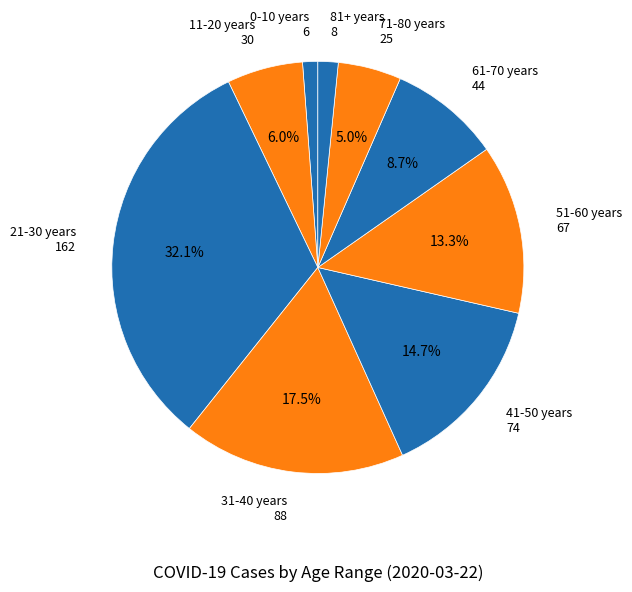

Does 11-20 years 30 represent more than half of the total?

No